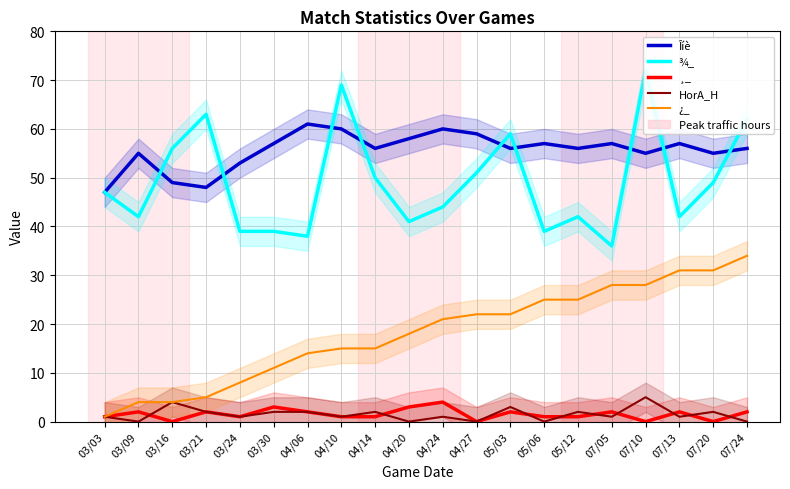

Reading left to right, what are all the values shown in this chart?

Îíè: 03/03=47	03/09=55	03/16=49	03/21=48	03/24=53	03/30=57	04/06=61	04/10=60	04/14=56	04/20=58	04/24=60	04/27=59	05/03=56	05/06=57	05/12=56	07/05=57	07/10=55	07/13=57	07/20=55	07/24=56
¾_: 03/03=47	03/09=42	03/16=56	03/21=63	03/24=39	03/30=39	04/06=38	04/10=69	04/14=50	04/20=41	04/24=44	04/27=51	05/03=59	05/06=39	05/12=42	07/05=36	07/10=72	07/13=42	07/20=49	07/24=62
¸_: 03/03=1	03/09=2	03/16=0	03/21=2	03/24=1	03/30=3	04/06=2	04/10=1	04/14=1	04/20=3	04/24=4	04/27=0	05/03=2	05/06=1	05/12=1	07/05=2	07/10=0	07/13=2	07/20=0	07/24=2
HorA_H: 03/03=1	03/09=0	03/16=4	03/21=2	03/24=1	03/30=2	04/06=2	04/10=1	04/14=2	04/20=0	04/24=1	04/27=0	05/03=3	05/06=0	05/12=2	07/05=1	07/10=5	07/13=1	07/20=2	07/24=0
¿_: 03/03=1	03/09=4	03/16=4	03/21=5	03/24=8	03/30=11	04/06=14	04/10=15	04/14=15	04/20=18	04/24=21	04/27=22	05/03=22	05/06=25	05/12=25	07/05=28	07/10=28	07/13=31	07/20=31	07/24=34